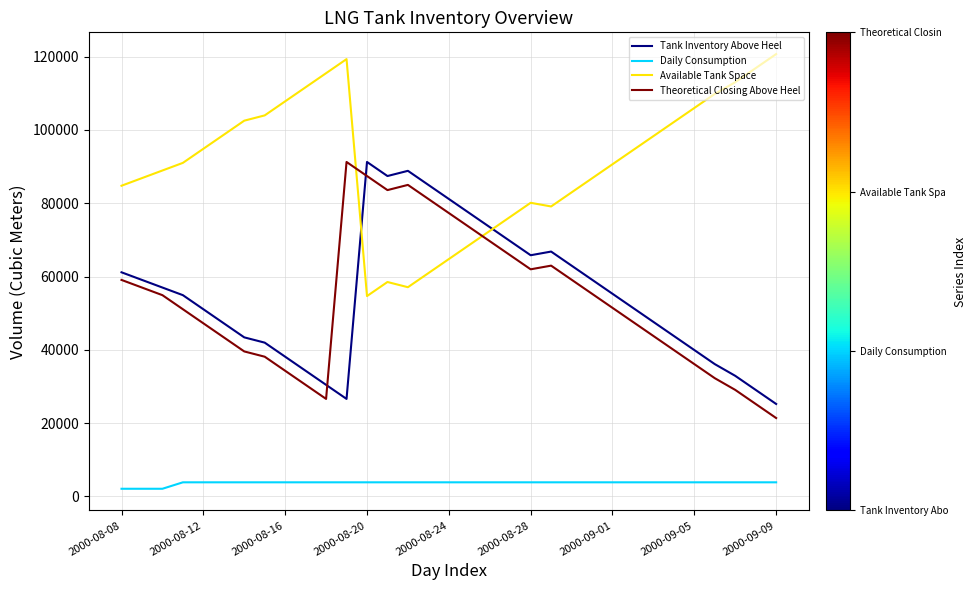

How many intersections are there between Tank Inventory Above Heel and Theoretical Closing Above Heel?

2